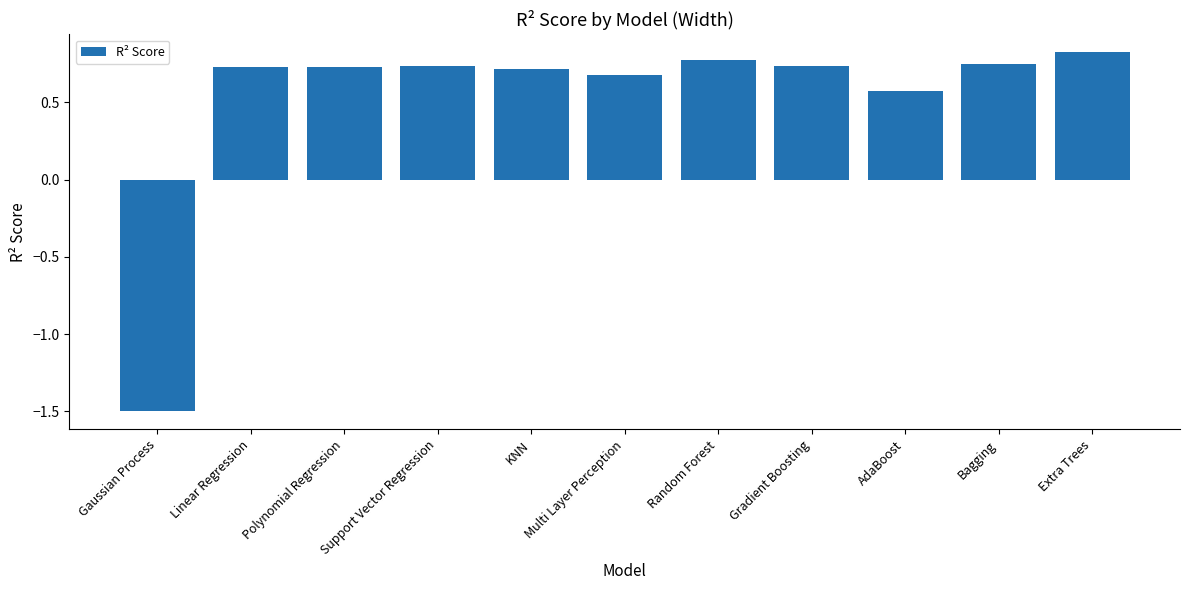

What is the value of the 1st bar from the left?

-1.5